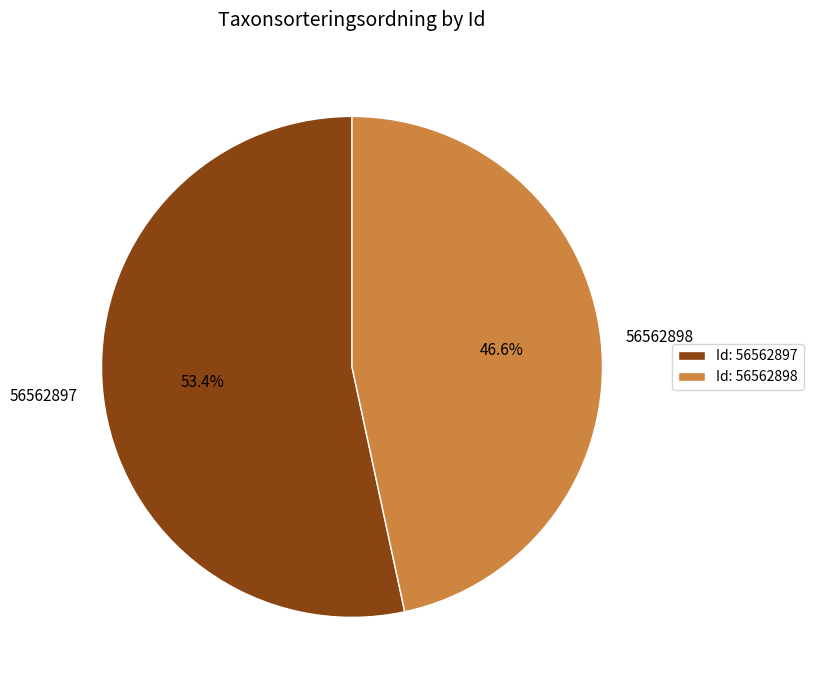

What portion of the pie excludes Id: 56562898?

53.4%